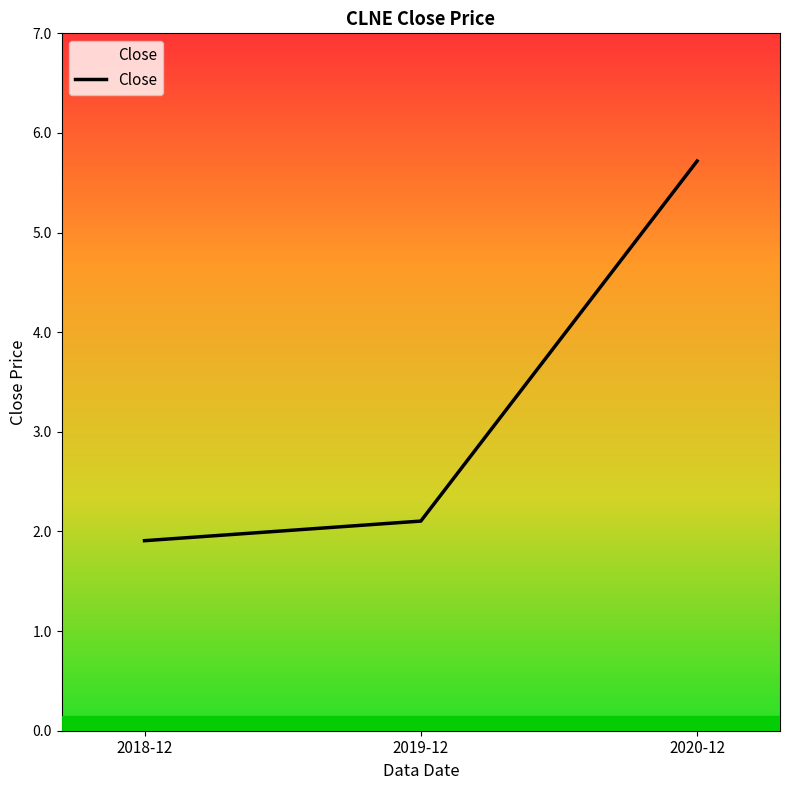

What is the sum of all values?

9.7